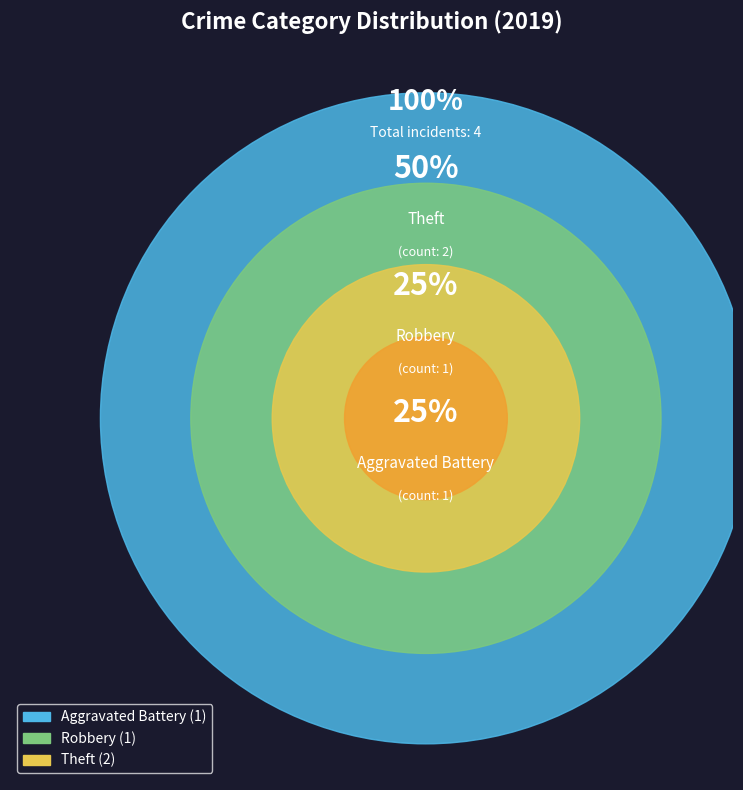

Does Theft account for over 50% of the chart?

No